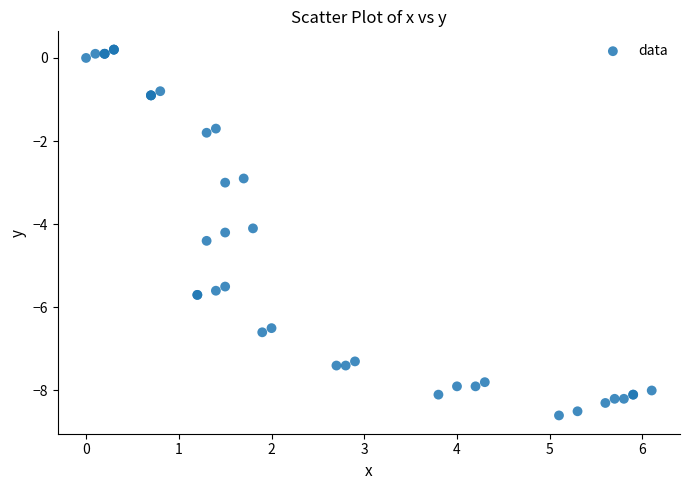

What Y value in the scatter plot is closest to -4?

-4.1